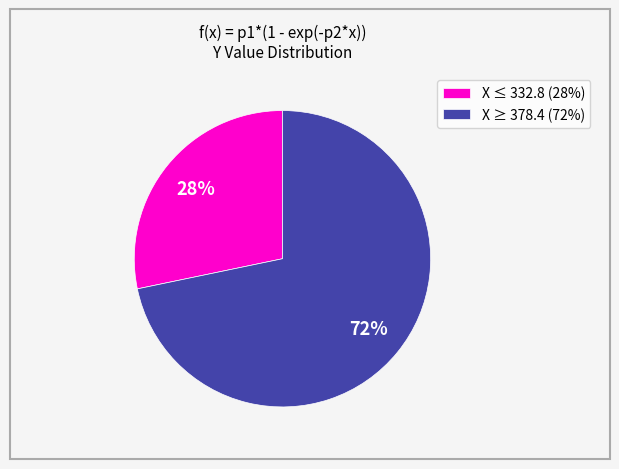

What is the largest slice in the pie chart?

X ≥ 378.4 (72%)